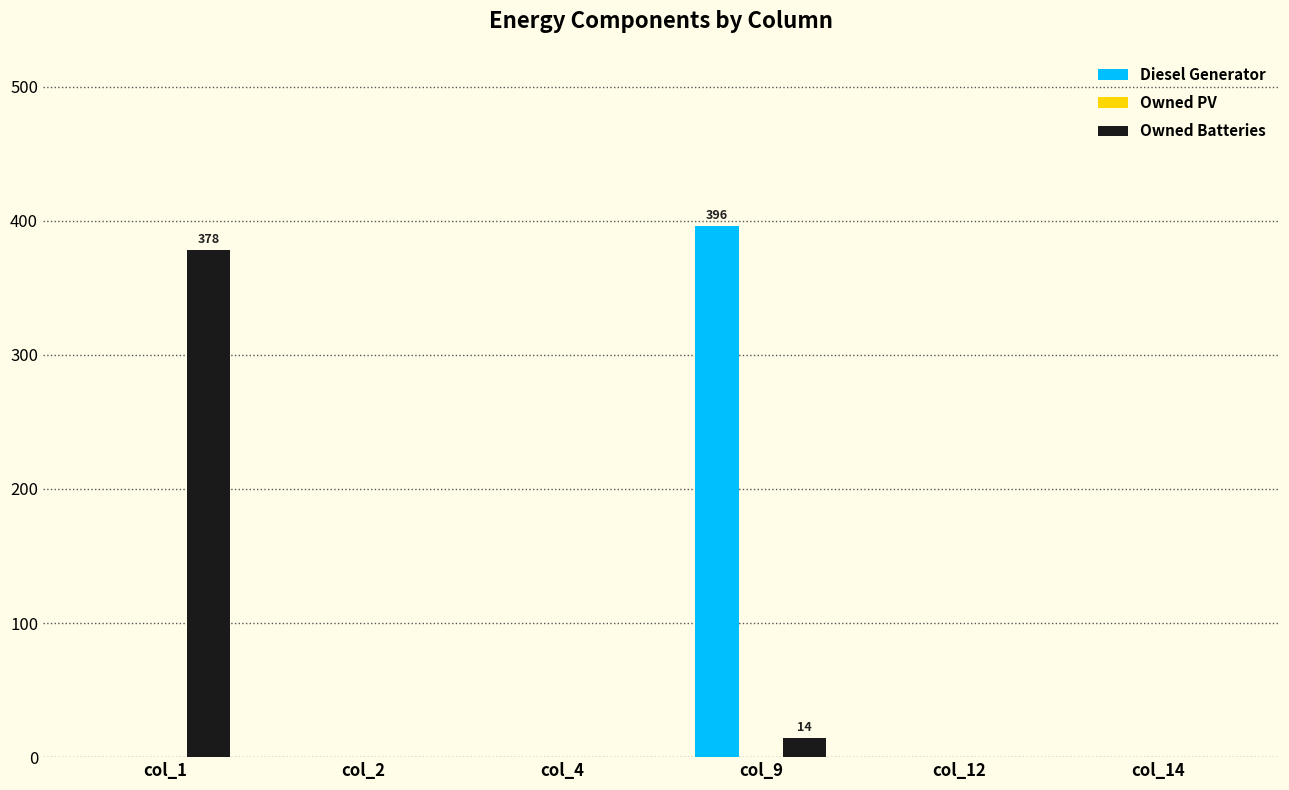

Which series changed the most between col_1 and col_14?

Owned Batteries